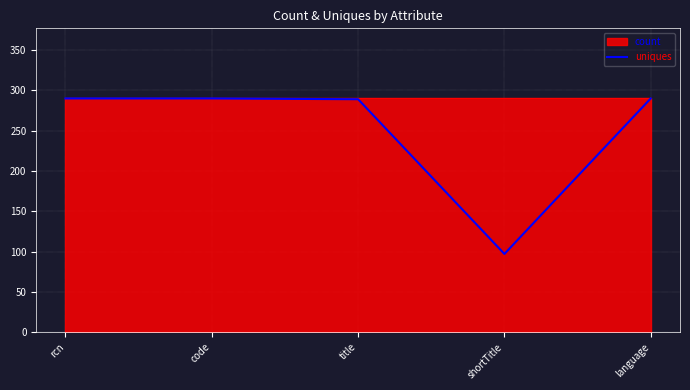

True or false: the data shows 400 at title.

False